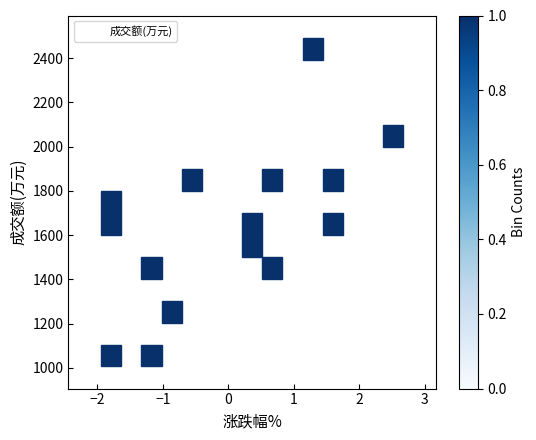

What Y value in the scatter plot is closest to 1749?

1782